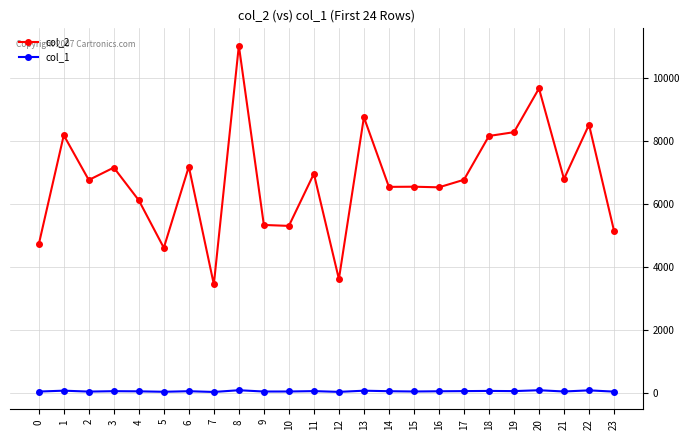

True or false: col_1 has more than 2 points higher than both neighbors.

True